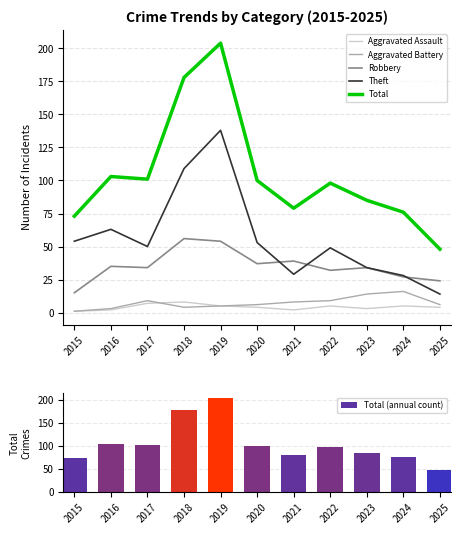

Does the chart contain stacked bars?

No